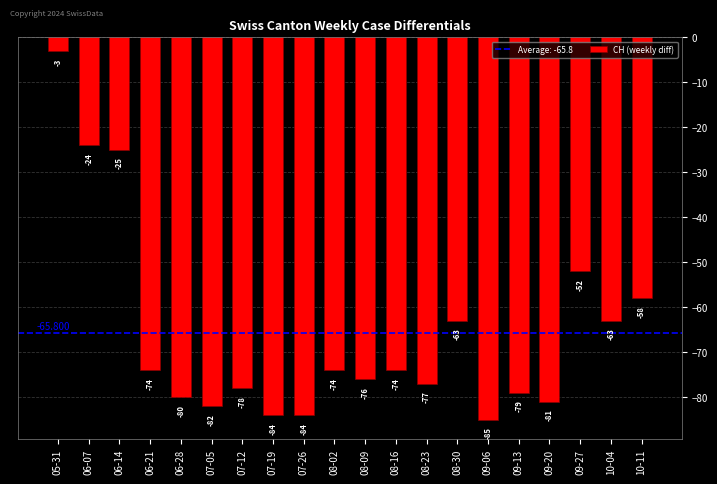

The value at 09-13 is -38. True or false?

False